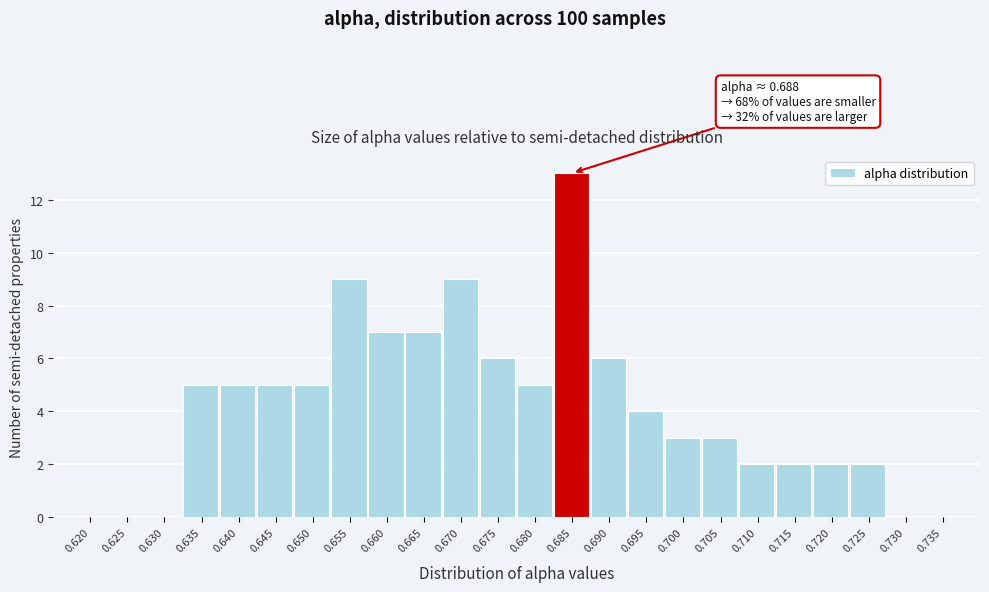

Reading right to left, list all the values displayed in this chart.

0.735=0	0.730=0	0.725=2	0.720=2	0.715=2	0.710=2	0.705=3	0.700=3	0.695=4	0.690=6	0.685=13	0.680=5	0.675=6	0.670=9	0.665=7	0.660=7	0.655=9	0.650=5	0.645=5	0.640=5	0.635=5	0.630=0	0.625=0	0.620=0